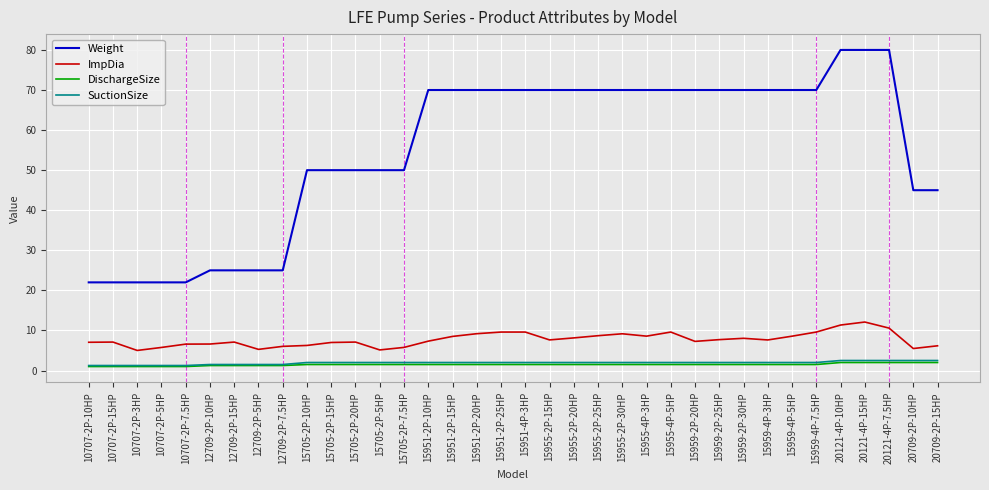

What is the sum of the Weight values at 20709-2P-15HP and 20121-4P-10HP?

125.0